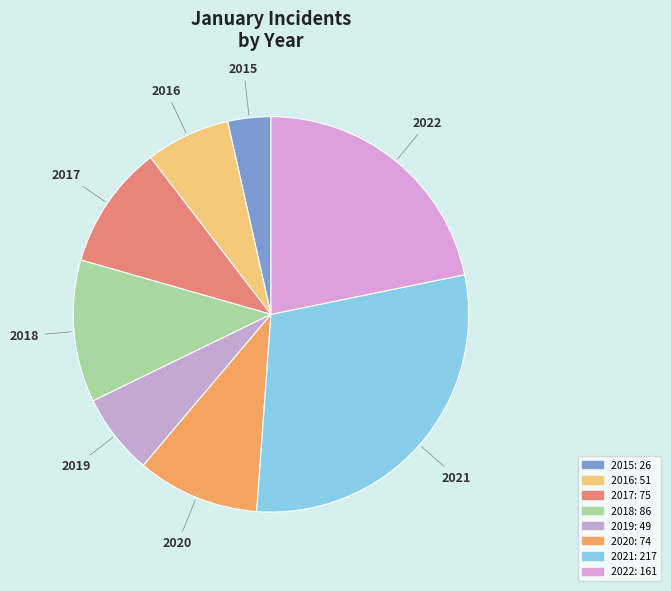

Do 2018 and 2019 together represent more than half of the pie?

No